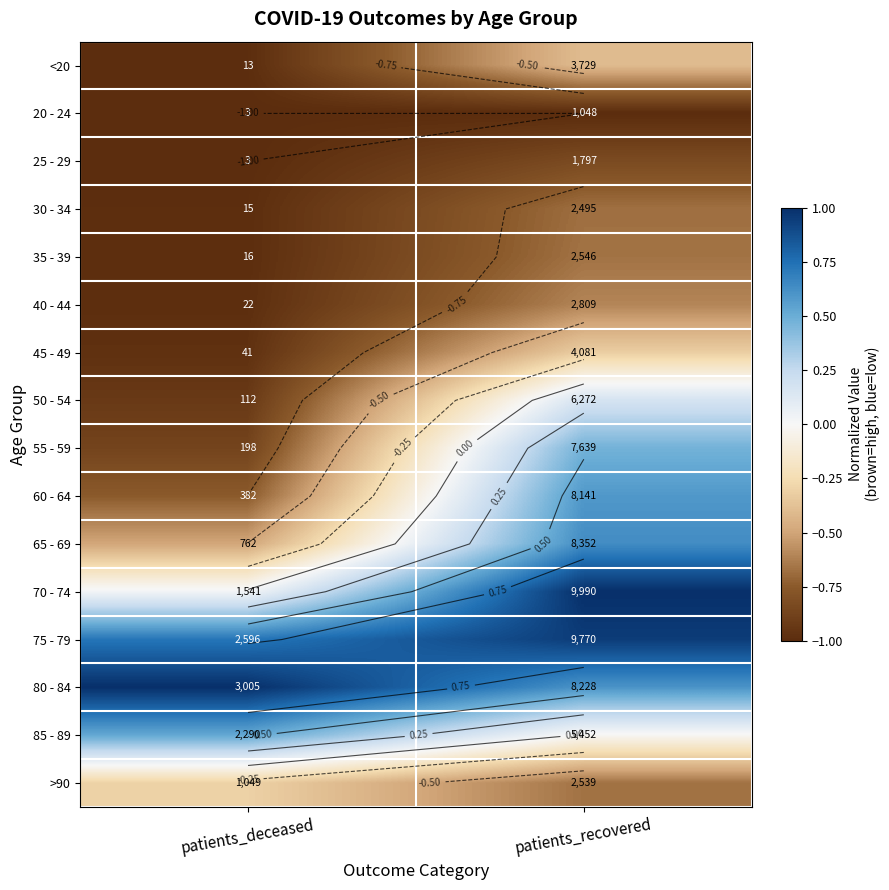

Is the value of 80 - 84 at patients_recovered greater than the value of 70 - 74 at patients_deceased?

Yes